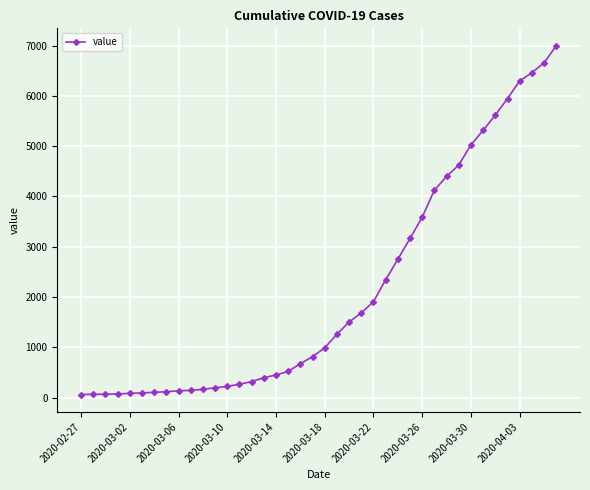

What is the greatest value displayed?

6995